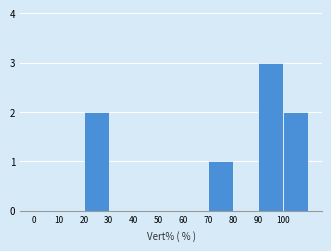

Reading left to right, list every bar in this chart as the range it spans on the x-axis followed by its height. The values are not printed on the chart, so give them approximately, as read against the axis.

0 to 10: 0
10 to 20: 0
20 to 30: 2
30 to 40: 0
40 to 50: 0
50 to 60: 0
60 to 70: 0
70 to 80: 1
80 to 90: 0
90 to 100: 3
100 to 110: 2